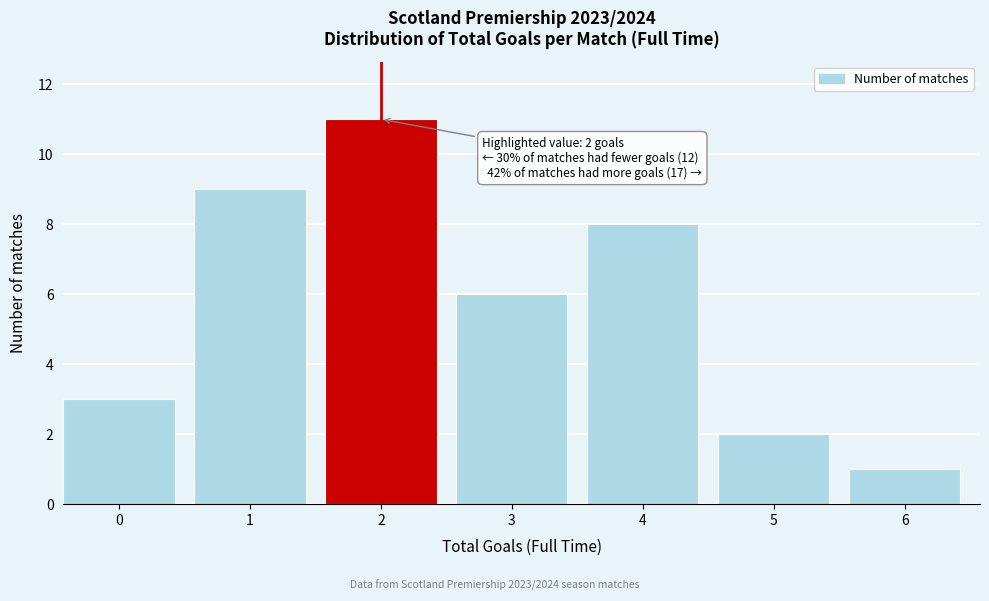

Reading right to left, what are all the values shown in this chart?

1	2	8	6	11	9	3